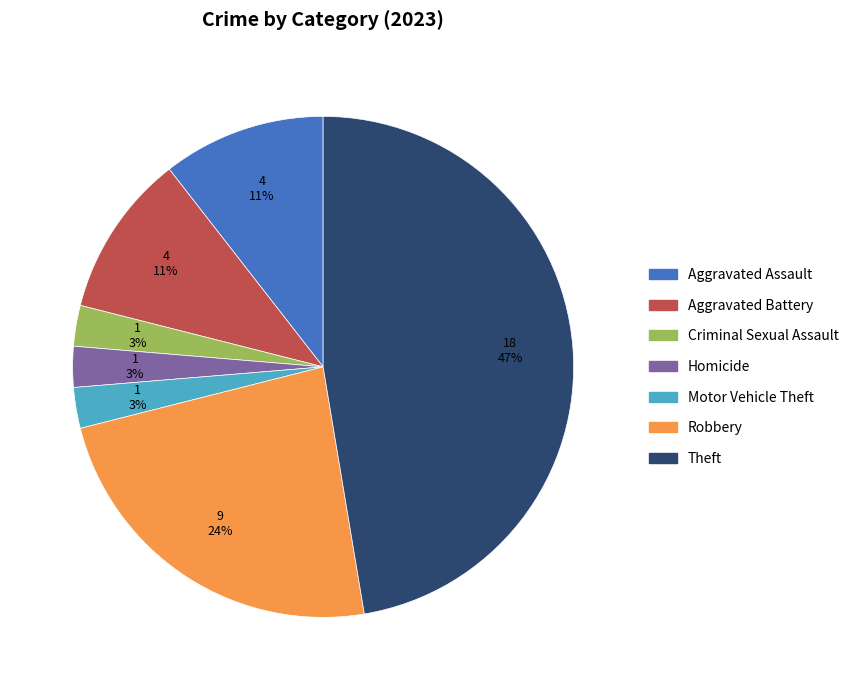

Which slice is the largest?

Theft